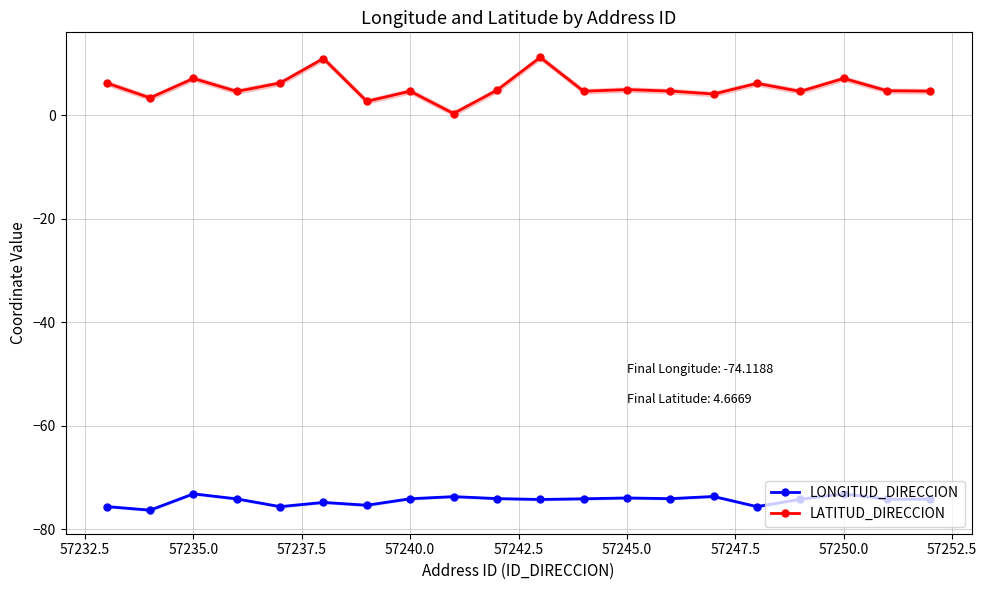

At which category does LATITUD_DIRECCION reach its first local peak?

57235.0